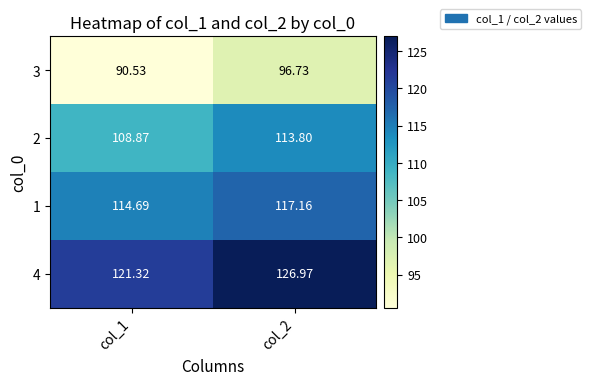

What is the difference between the highest and lowest values at col_1?

30.8